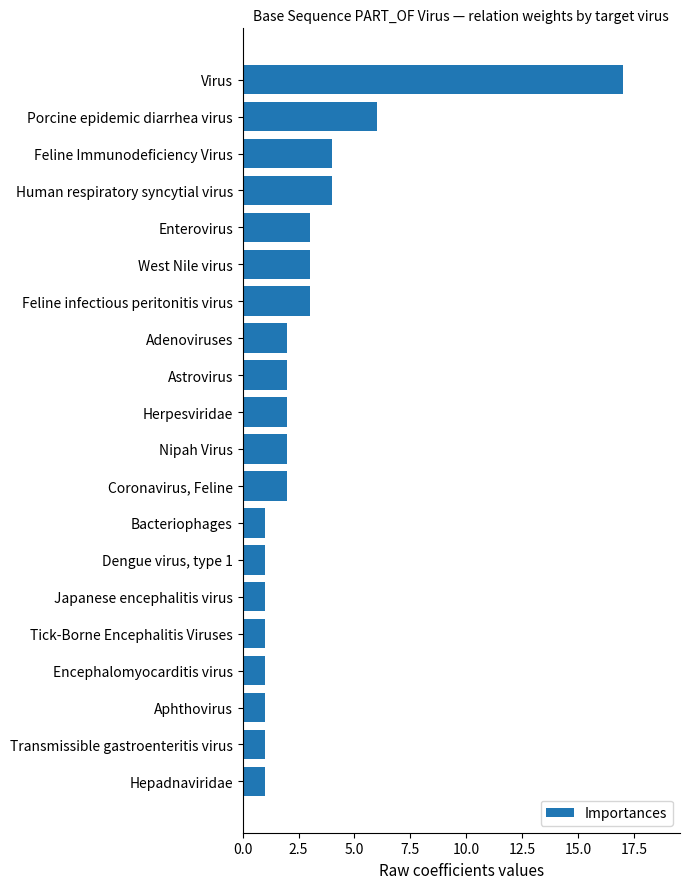

Which has a higher value, Human respiratory syncytial virus or Feline infectious peritonitis virus?

Human respiratory syncytial virus